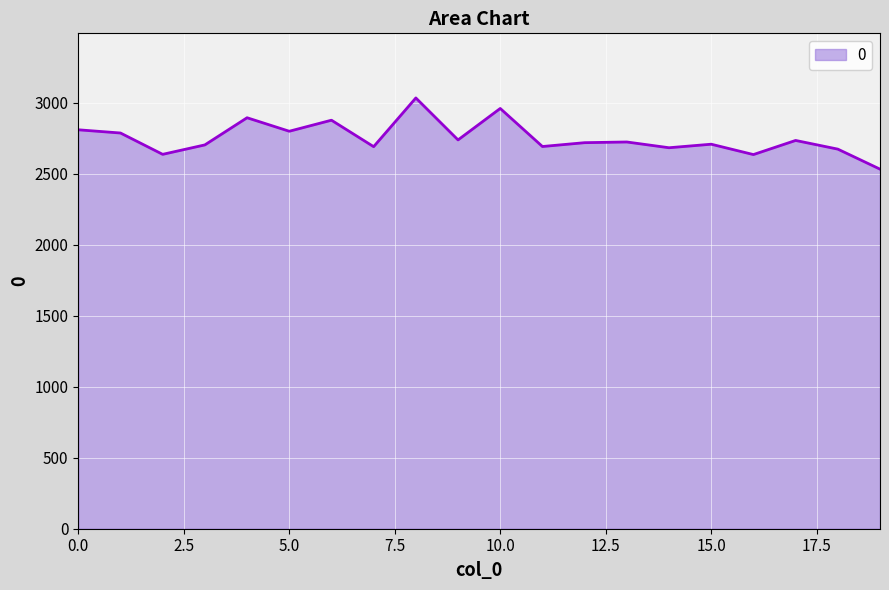

What is the minimum value shown in the chart?

2531.0